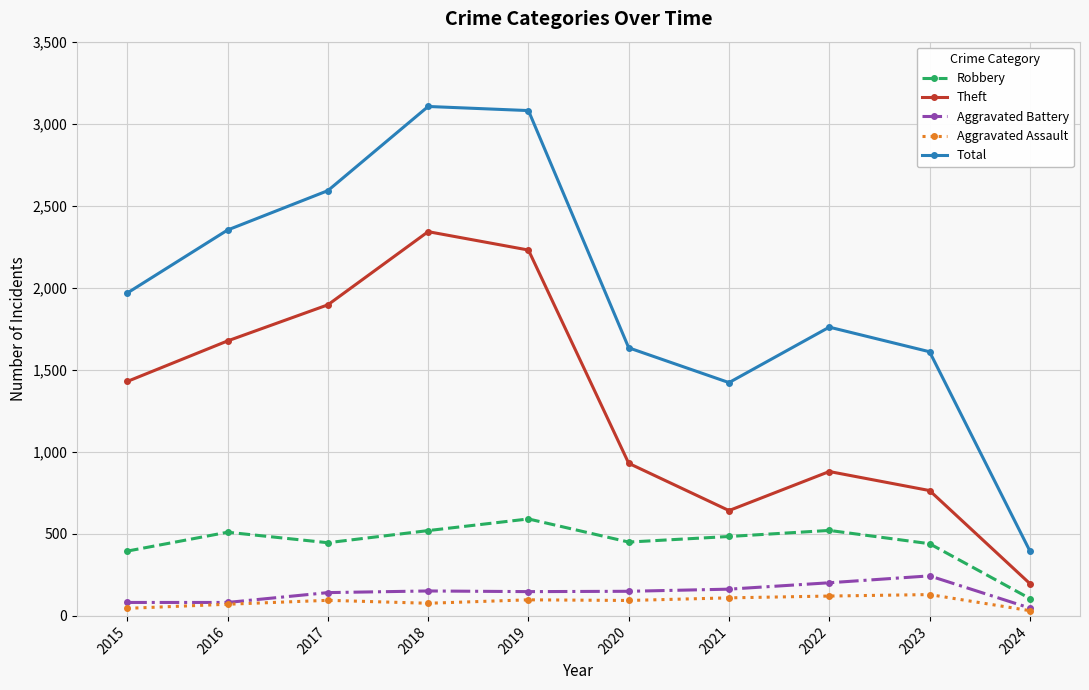

Is it true that Aggravated Battery equals 244 at 2023?

True